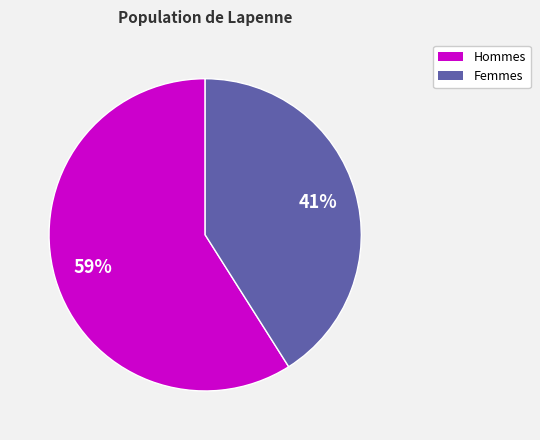

To the nearest percent, what is the difference between the largest and smallest slice percentages?

18%